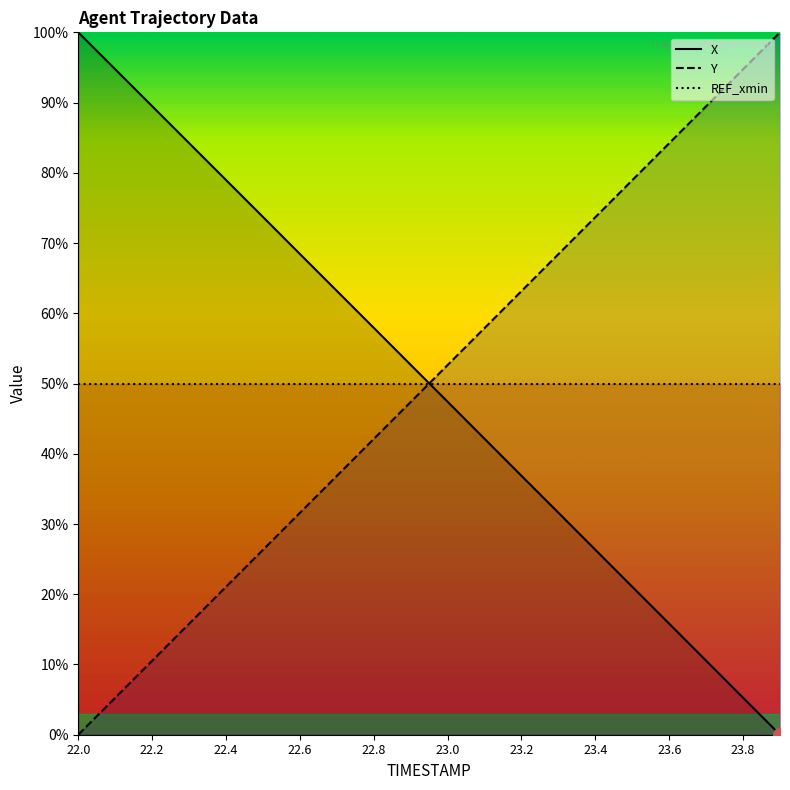

What is the label of the 10th point from the left?

22.9